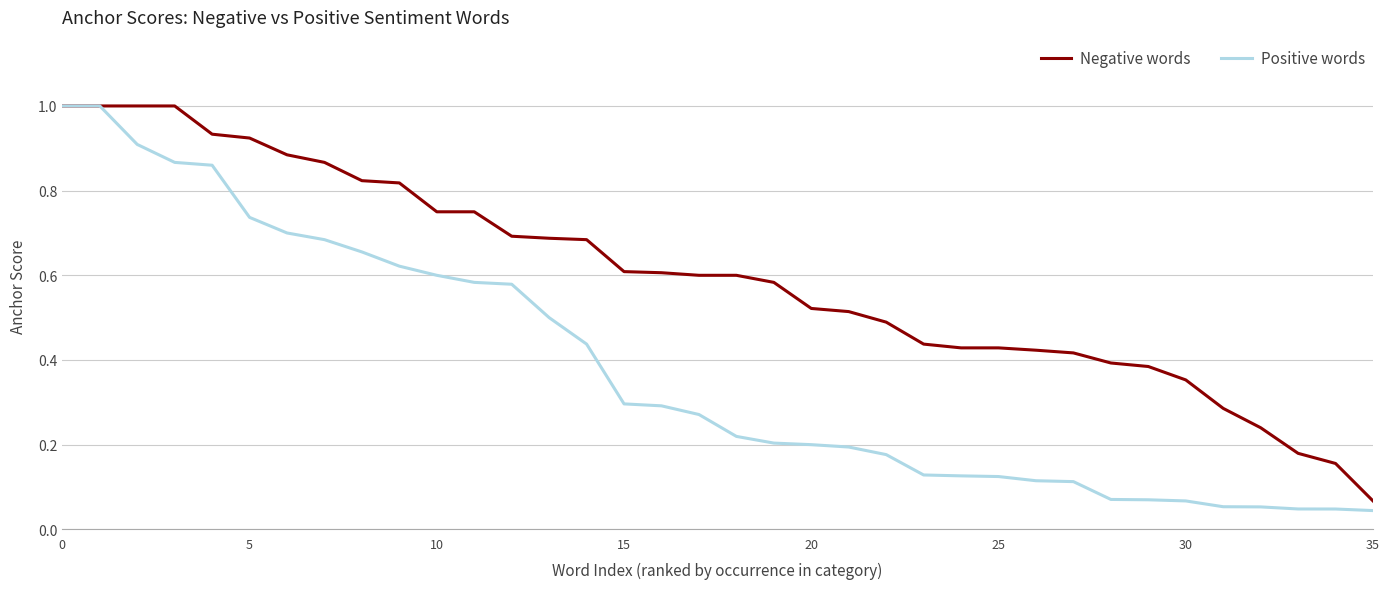

Which series has the largest range (max minus min)?

Positive words